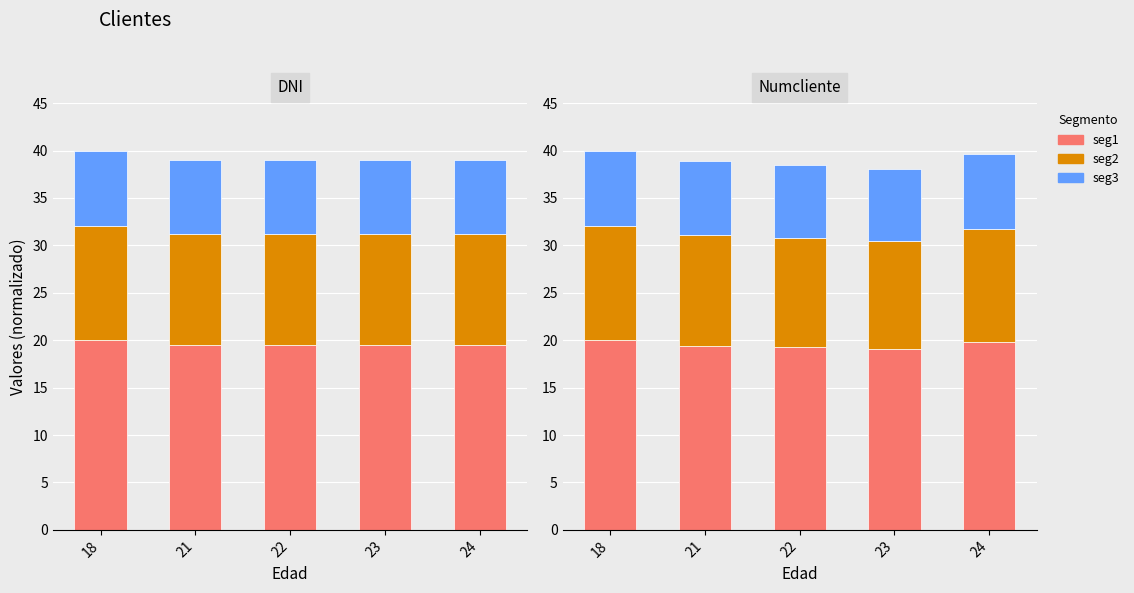

Rank the categories by seg3 value from highest to lowest.

18, 24, 21, 22, 23